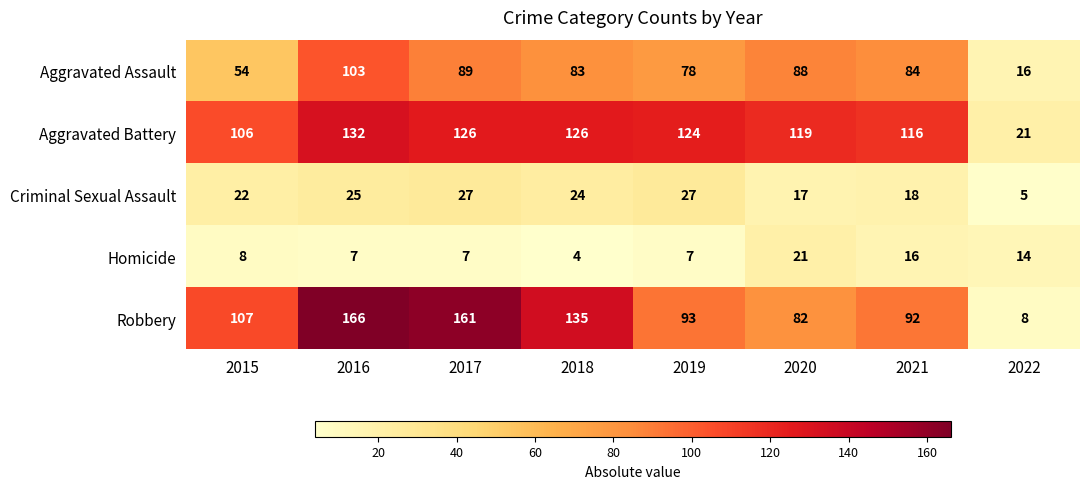

At which category is the sum across all series the highest?

2016